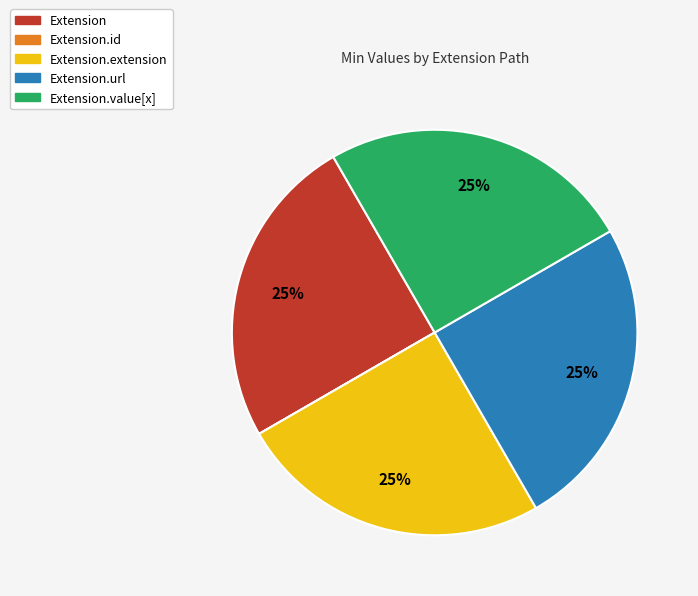

Approximately how many times larger is the value at Extension compared to Extension.value[x]?

1.0